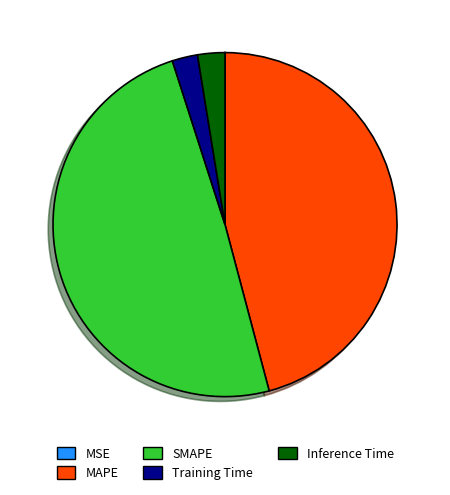

Which category has the biggest portion of the pie?

SMAPE